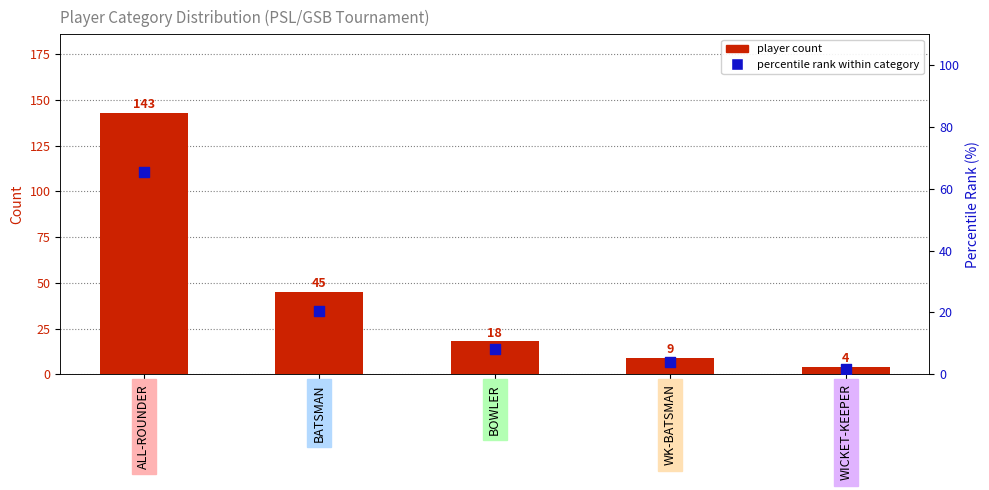

Which series has the widest spread of Y values?

player count